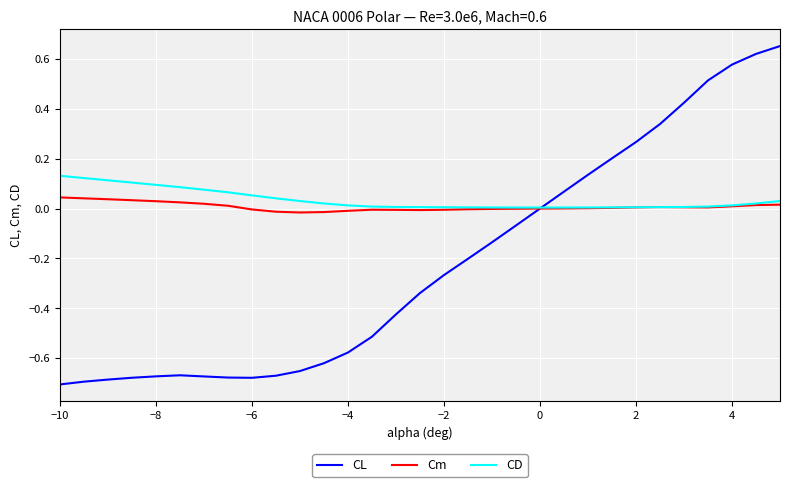

Rank the series by their maximum value, from highest to lowest.

CL, CD, Cm